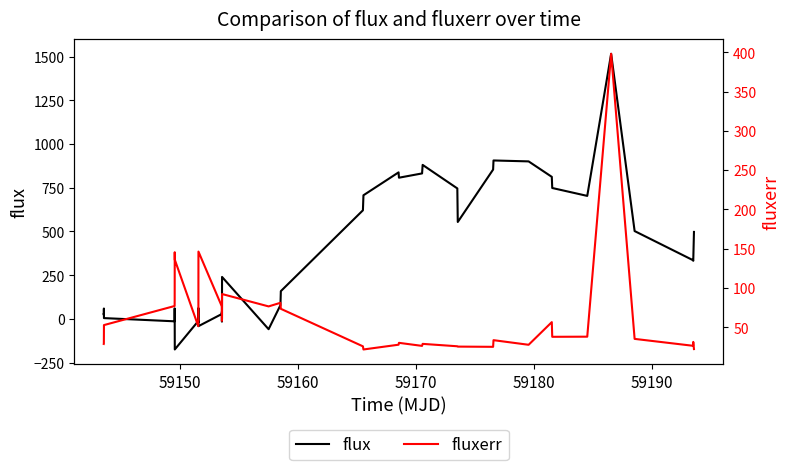

Is the value of fluxerr at 59150 greater than the value of flux at 19?

No